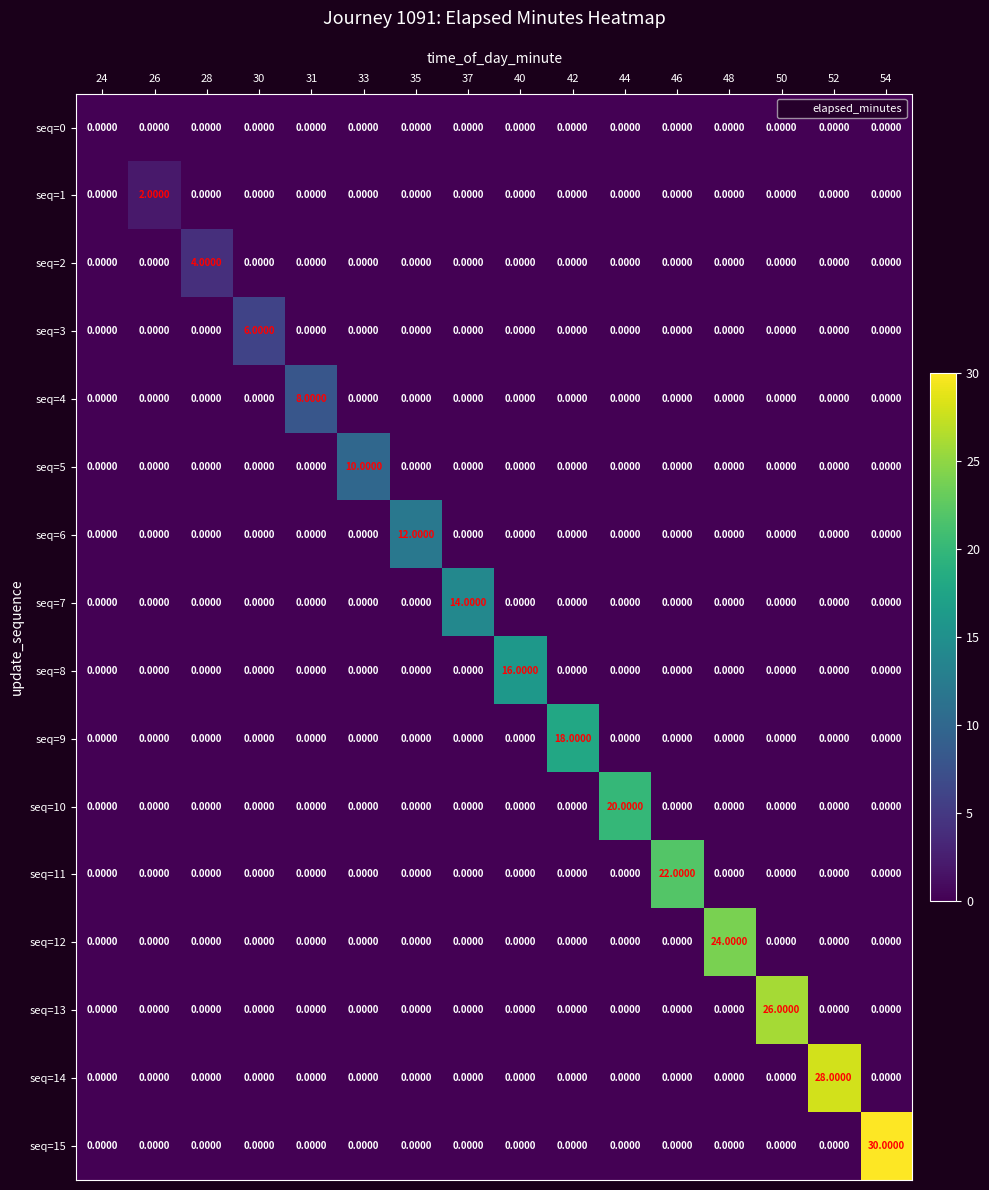

Count the number of categories in the chart.

16